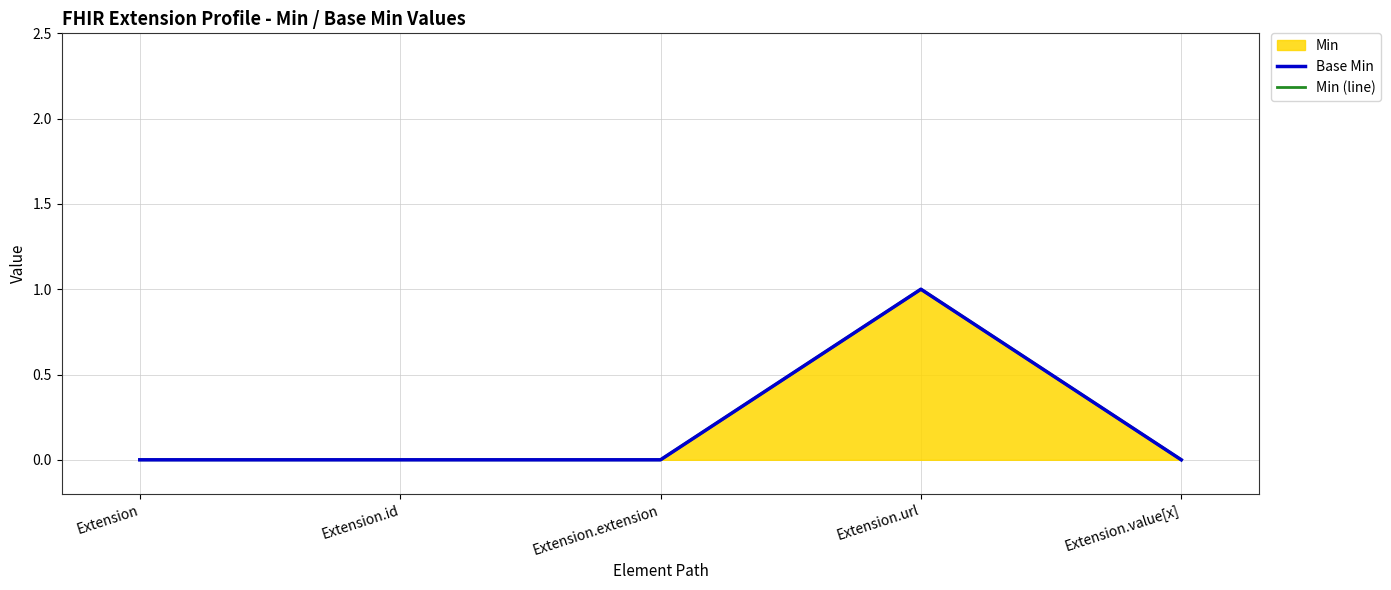

What is the label of the 1st point from the right?

Extension.value[x]